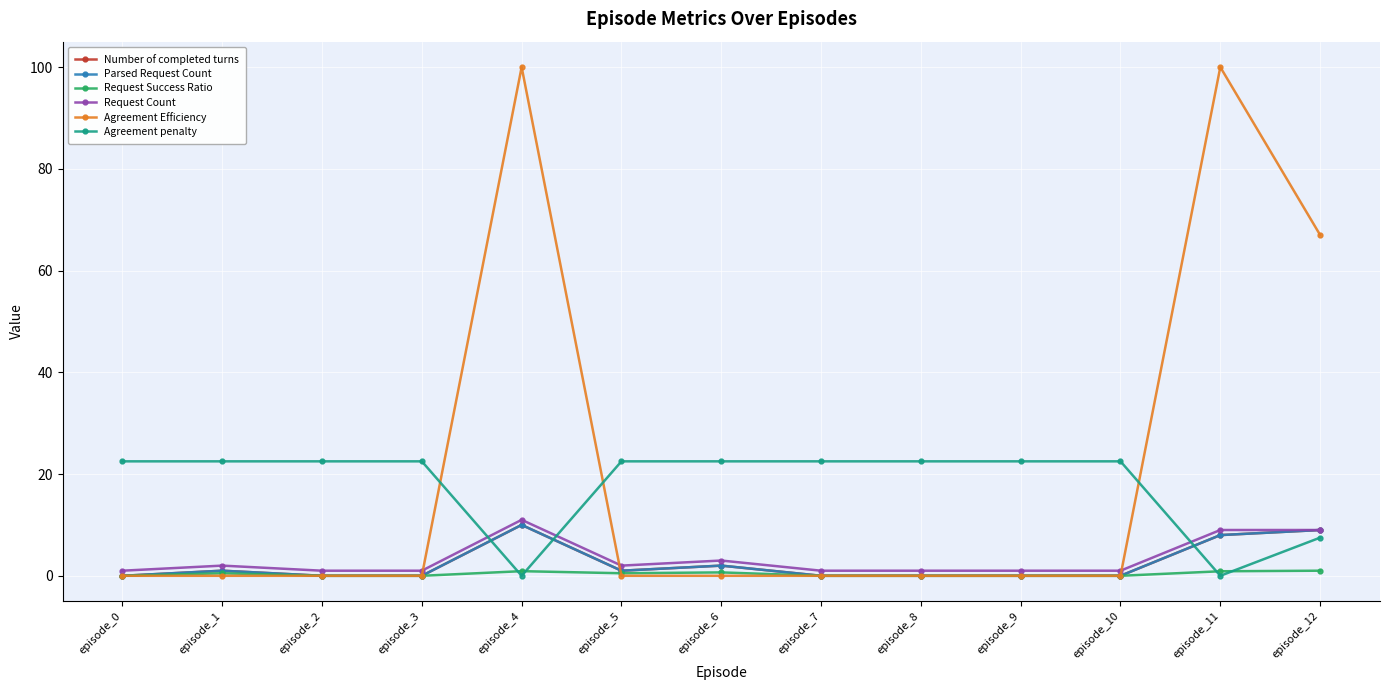

Reading left to right, extract all data points from this chart.

Number of completed turns: episode_0=0.0	episode_1=1.0	episode_2=0.0	episode_3=0.0	episode_4=10.0	episode_5=1.0	episode_6=2.0	episode_7=0.0	episode_8=0.0	episode_9=0.0	episode_10=0.0	episode_11=8.0	episode_12=9.0
Parsed Request Count: episode_0=0.0	episode_1=1.0	episode_2=0.0	episode_3=0.0	episode_4=10.0	episode_5=1.0	episode_6=2.0	episode_7=0.0	episode_8=0.0	episode_9=0.0	episode_10=0.0	episode_11=8.0	episode_12=9.0
Request Success Ratio: episode_0=0.0	episode_1=0.5	episode_2=0.0	episode_3=0.0	episode_4=0.9	episode_5=0.5	episode_6=0.7	episode_7=0.0	episode_8=0.0	episode_9=0.0	episode_10=0.0	episode_11=0.9	episode_12=1.0
Request Count: episode_0=1.0	episode_1=2.0	episode_2=1.0	episode_3=1.0	episode_4=11.0	episode_5=2.0	episode_6=3.0	episode_7=1.0	episode_8=1.0	episode_9=1.0	episode_10=1.0	episode_11=9.0	episode_12=9.0
Agreement Efficiency: episode_0=0.0	episode_1=0.0	episode_2=0.0	episode_3=0.0	episode_4=100.0	episode_5=0.0	episode_6=0.0	episode_7=0.0	episode_8=0.0	episode_9=0.0	episode_10=0.0	episode_11=100.0	episode_12=67.0
Agreement penalty: episode_0=22.5	episode_1=22.5	episode_2=22.5	episode_3=22.5	episode_4=0.0	episode_5=22.5	episode_6=22.5	episode_7=22.5	episode_8=22.5	episode_9=22.5	episode_10=22.5	episode_11=0.0	episode_12=7.5